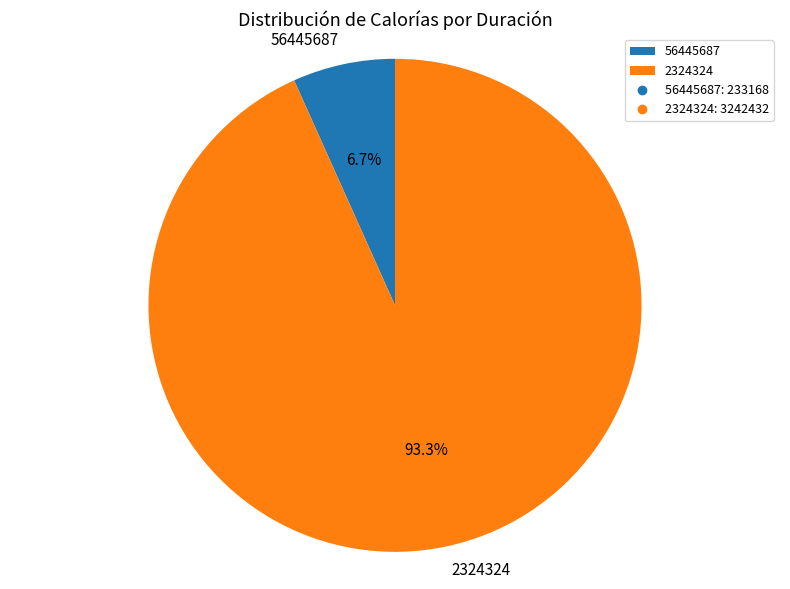

To the nearest percent, what is the average slice percentage?

50%